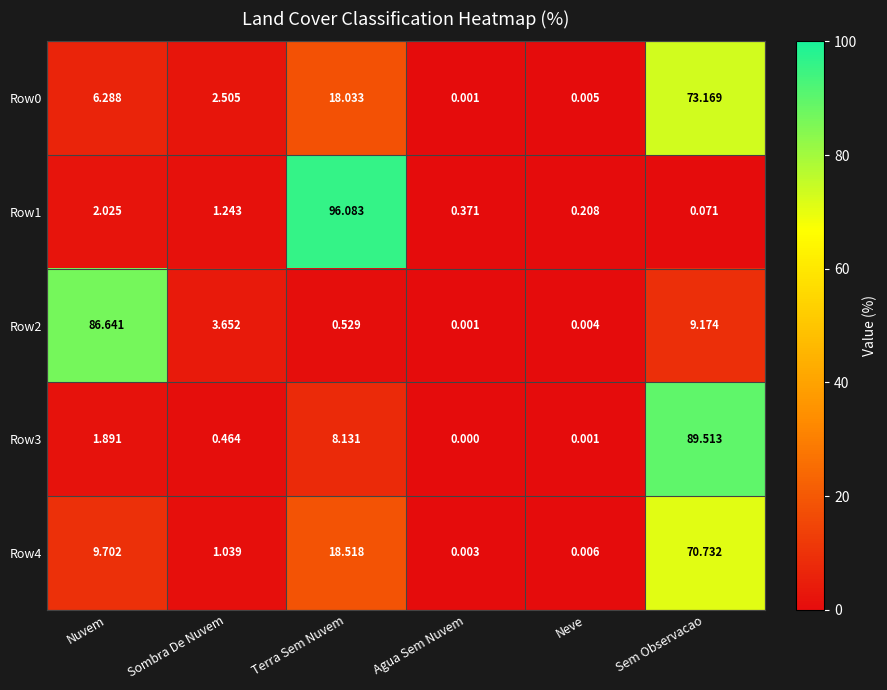

Where is Row0 nearest to the value 36?

Terra Sem Nuvem